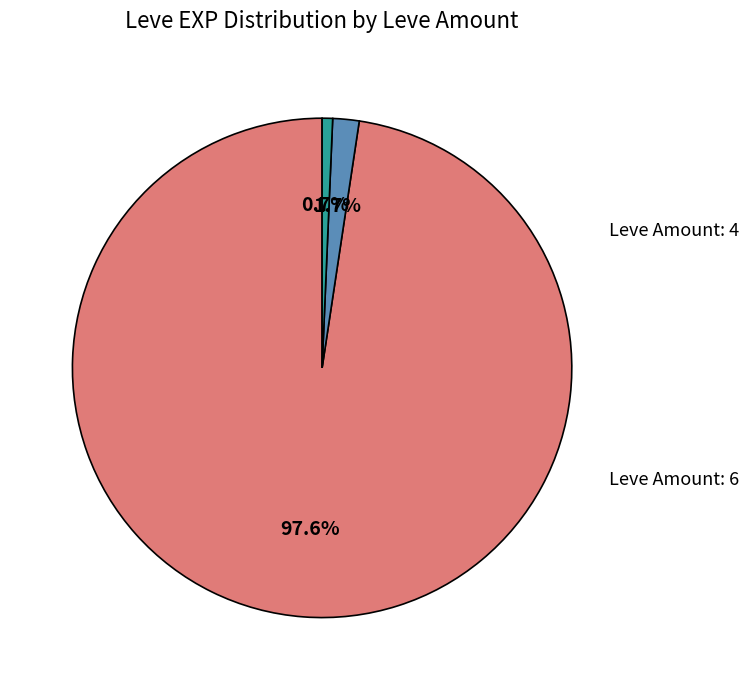

Does any single category account for the majority?

Yes